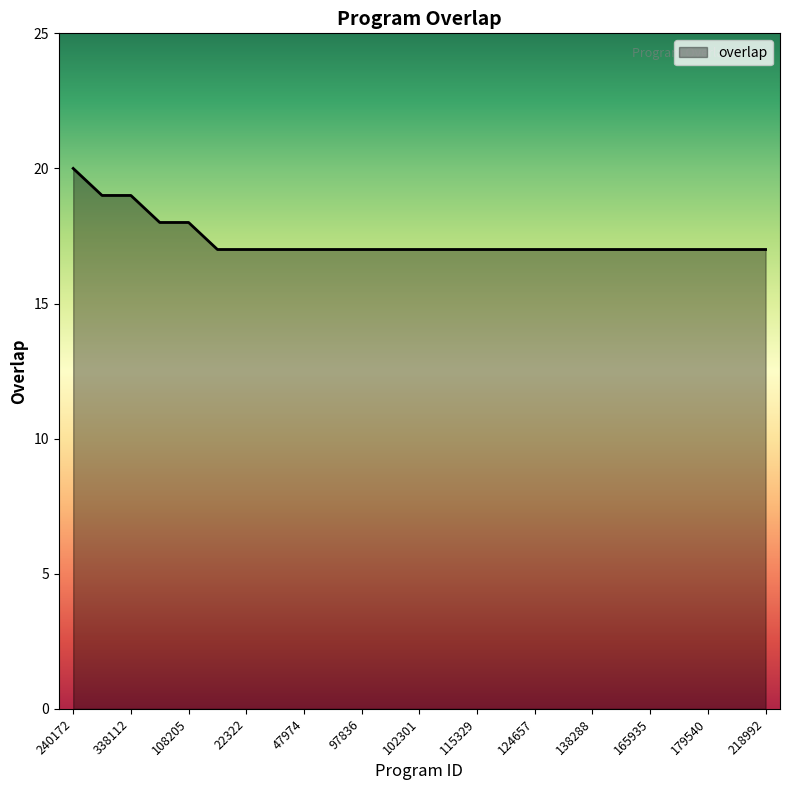

What is the difference between the maximum and minimum values?

3